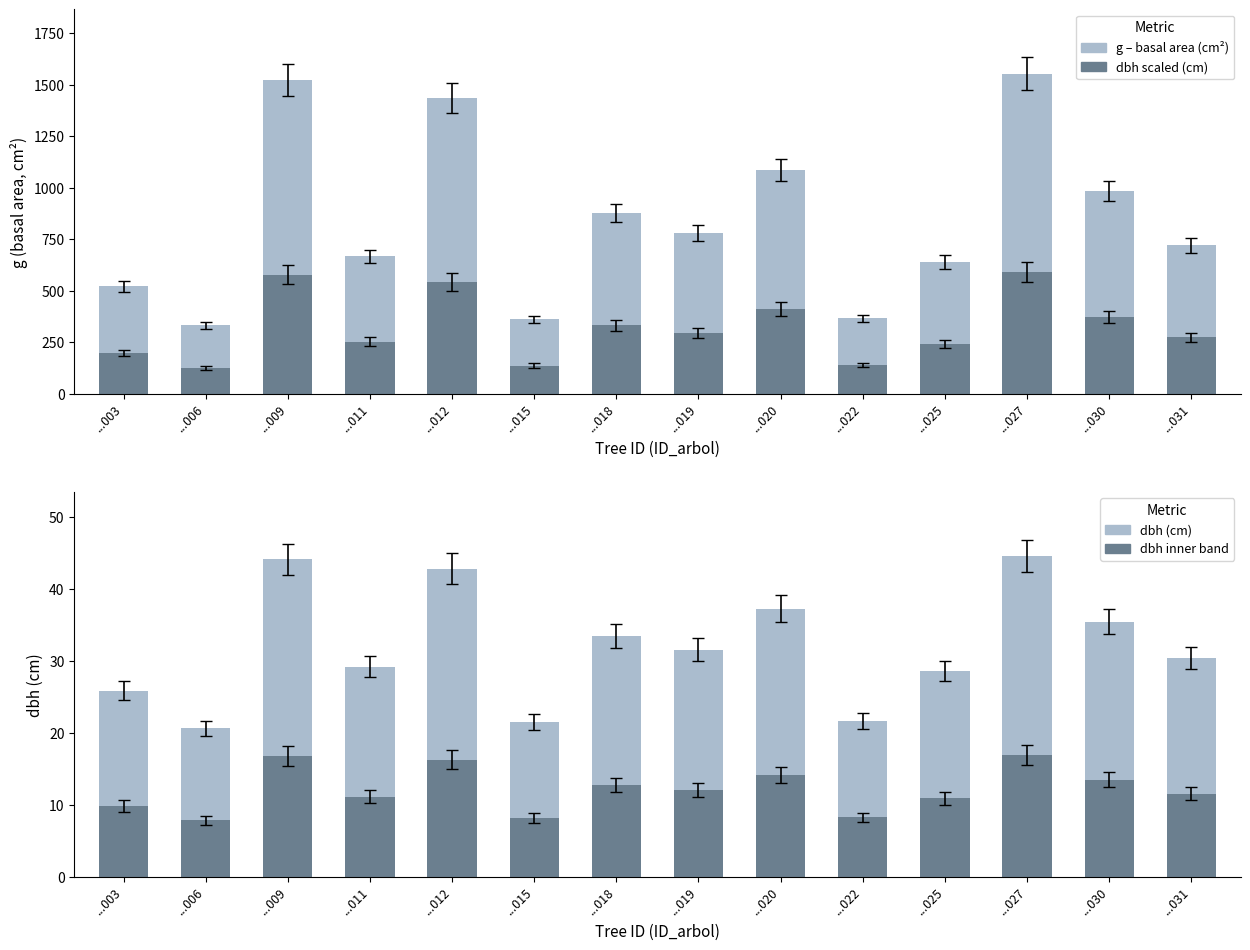

What is the value of the g (basal area) bar at the 9th from the left?

1086.9